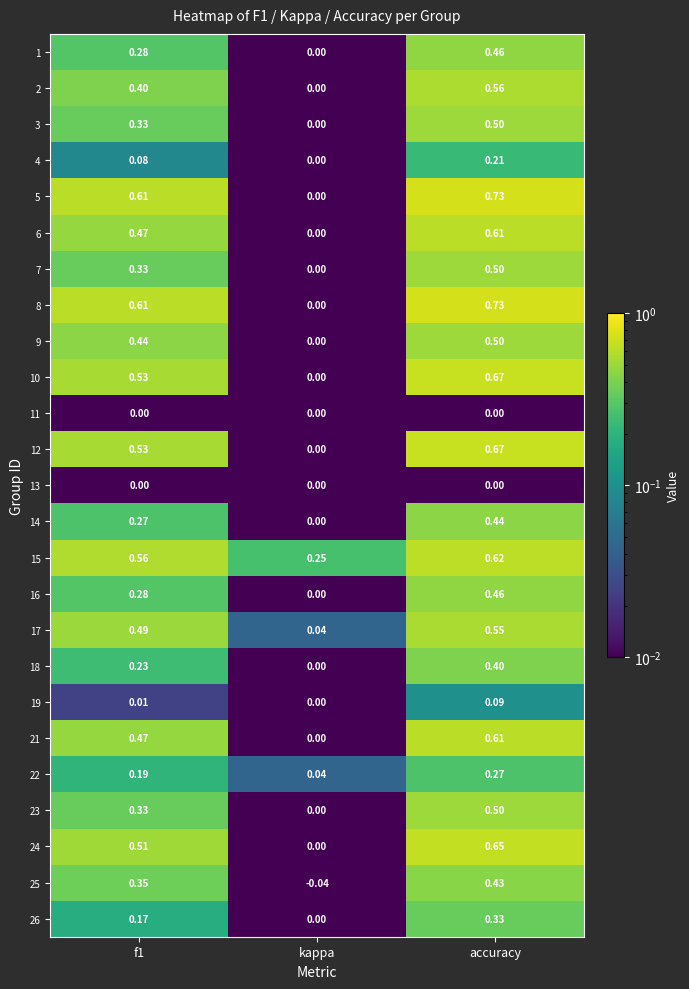

At which label does 21 reach its peak?

accuracy